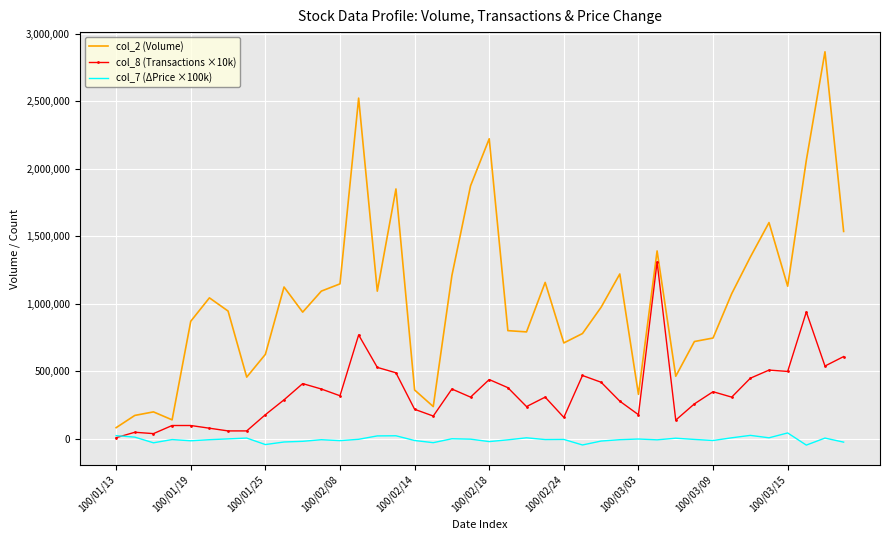

Which series has the largest total across all categories?

col_2 (Volume)